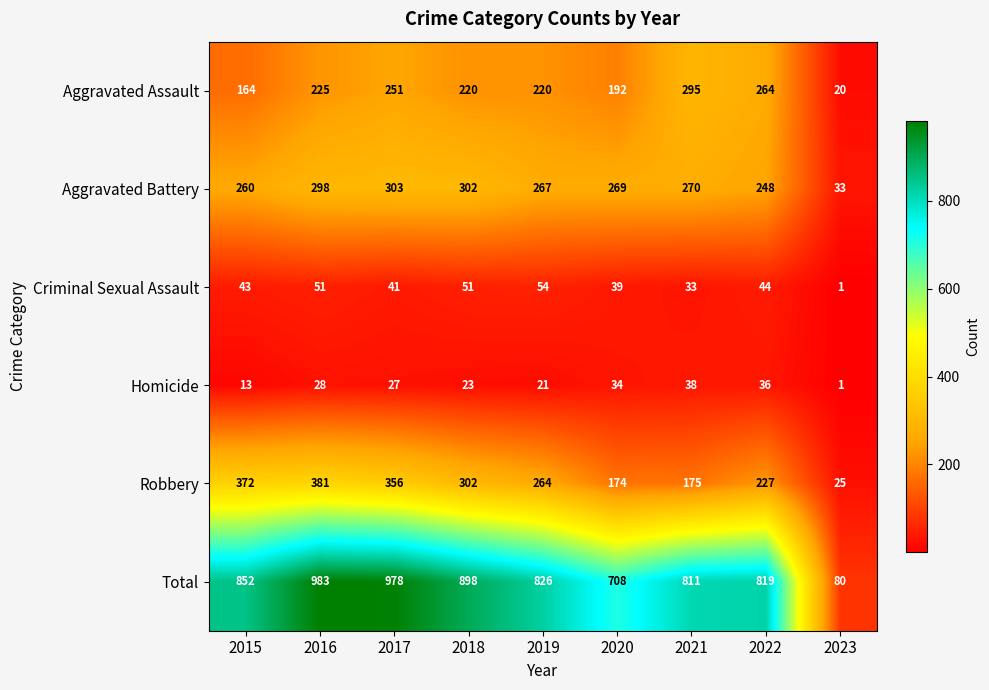

What is the average value of the Criminal Sexual Assault series?

40